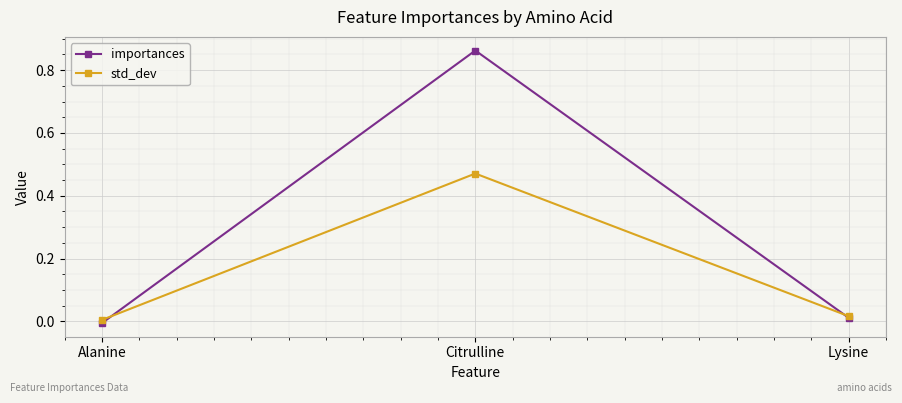

Count the number of data series in this chart.

2